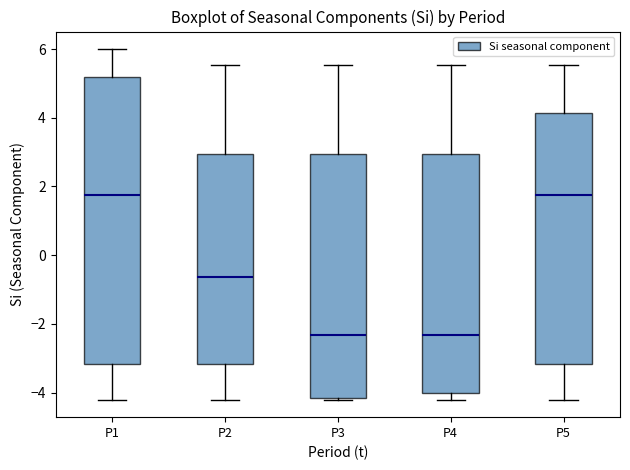

Reading left to right, read every box against the y-axis: the position of its median line, the range the box covers, and the ends of its whiskers. The values are not printed on the chart, so give them approximately, as read against the axis.

P1: median 1.8, box -3.2 to 5.2, whiskers -4.2 to 6.0
P2: median -0.6, box -3.2 to 3.0, whiskers -4.2 to 5.6
P3: median -2.4, box -4.2 to 3.0, whiskers -4.2 to 5.6
P4: median -2.4, box -4.0 to 3.0, whiskers -4.2 to 5.6
P5: median 1.8, box -3.2 to 4.2, whiskers -4.2 to 5.6